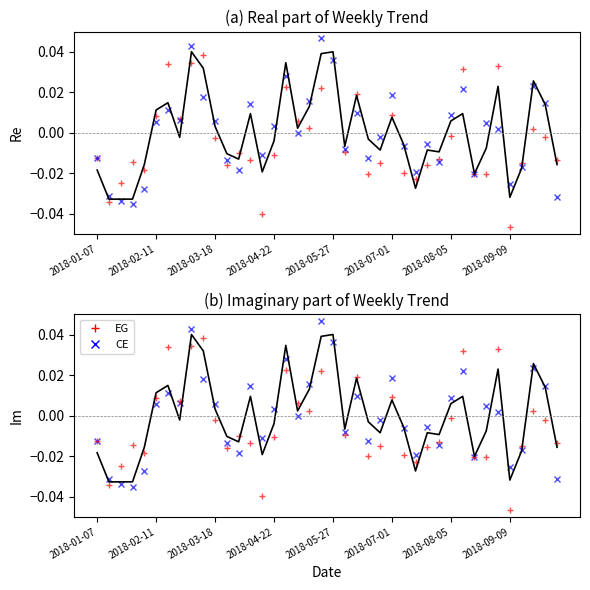

Which series ends up on top after the final intersection of CE and EG?

EG